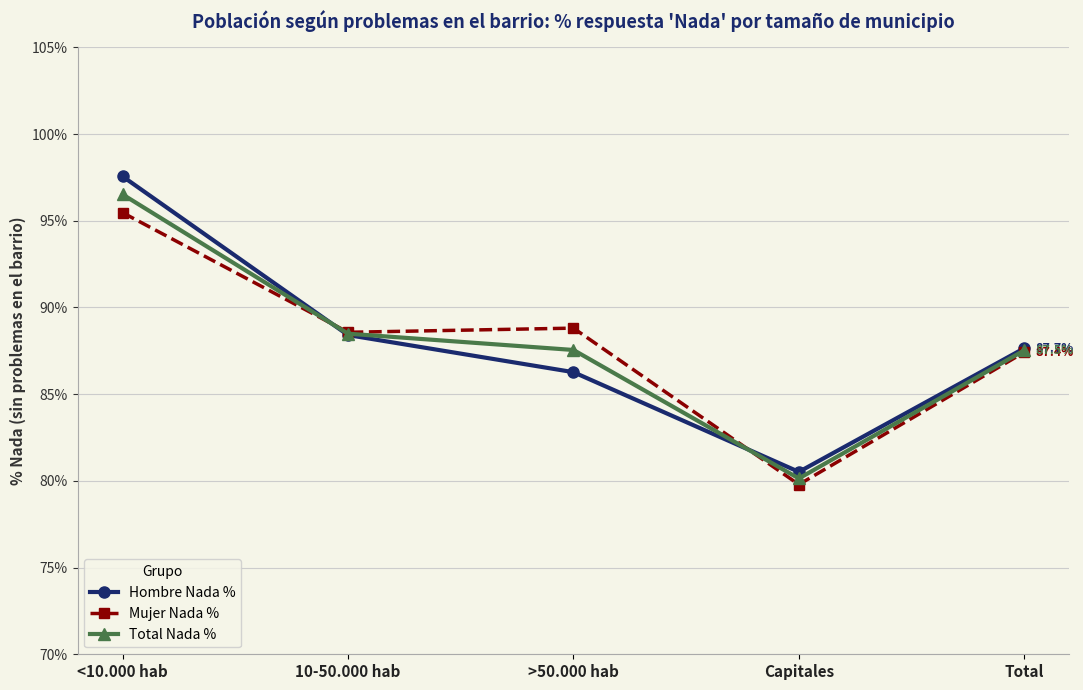

Which series has the largest range (max minus min)?

Hombre Nada %